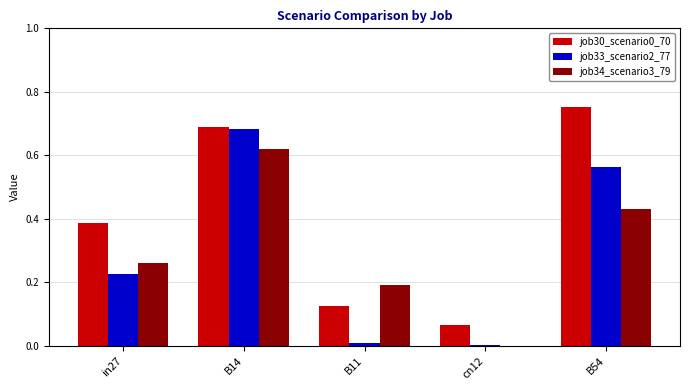

True or false: job34_scenario3_79 has a value of 0.0 at cn12.

True